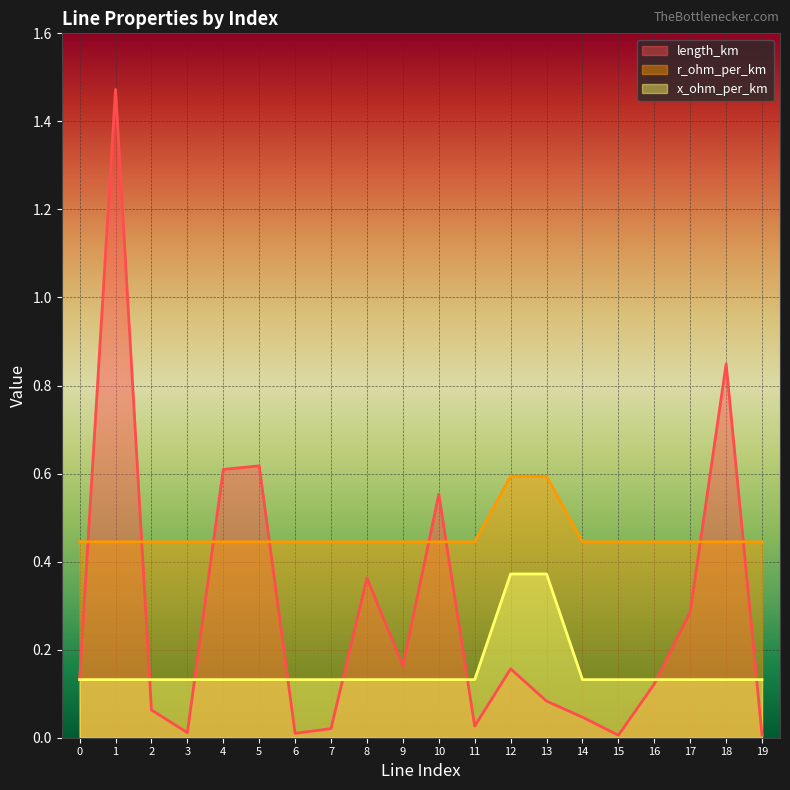

What is the total value across all series at 8?

0.9